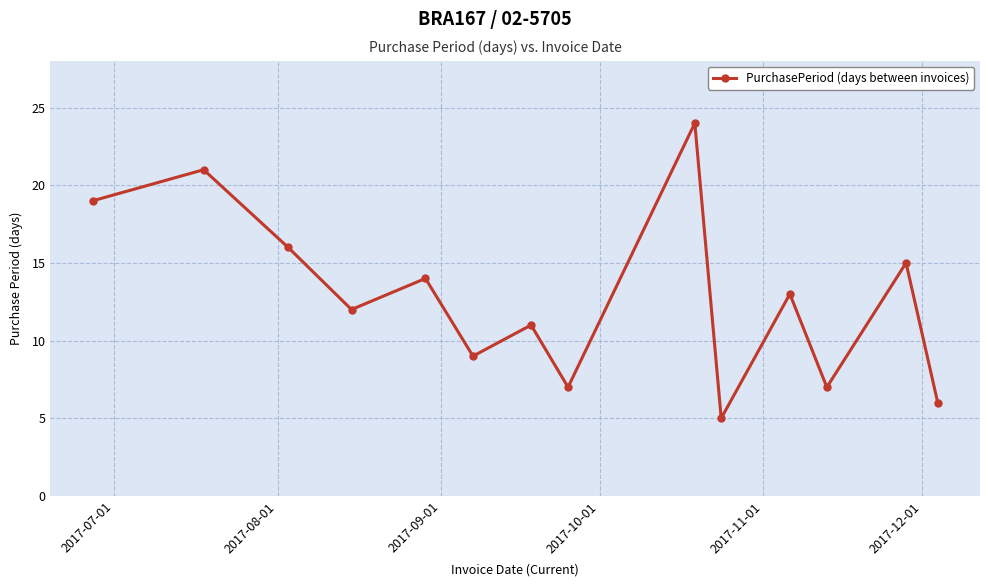

What is the average value?

13